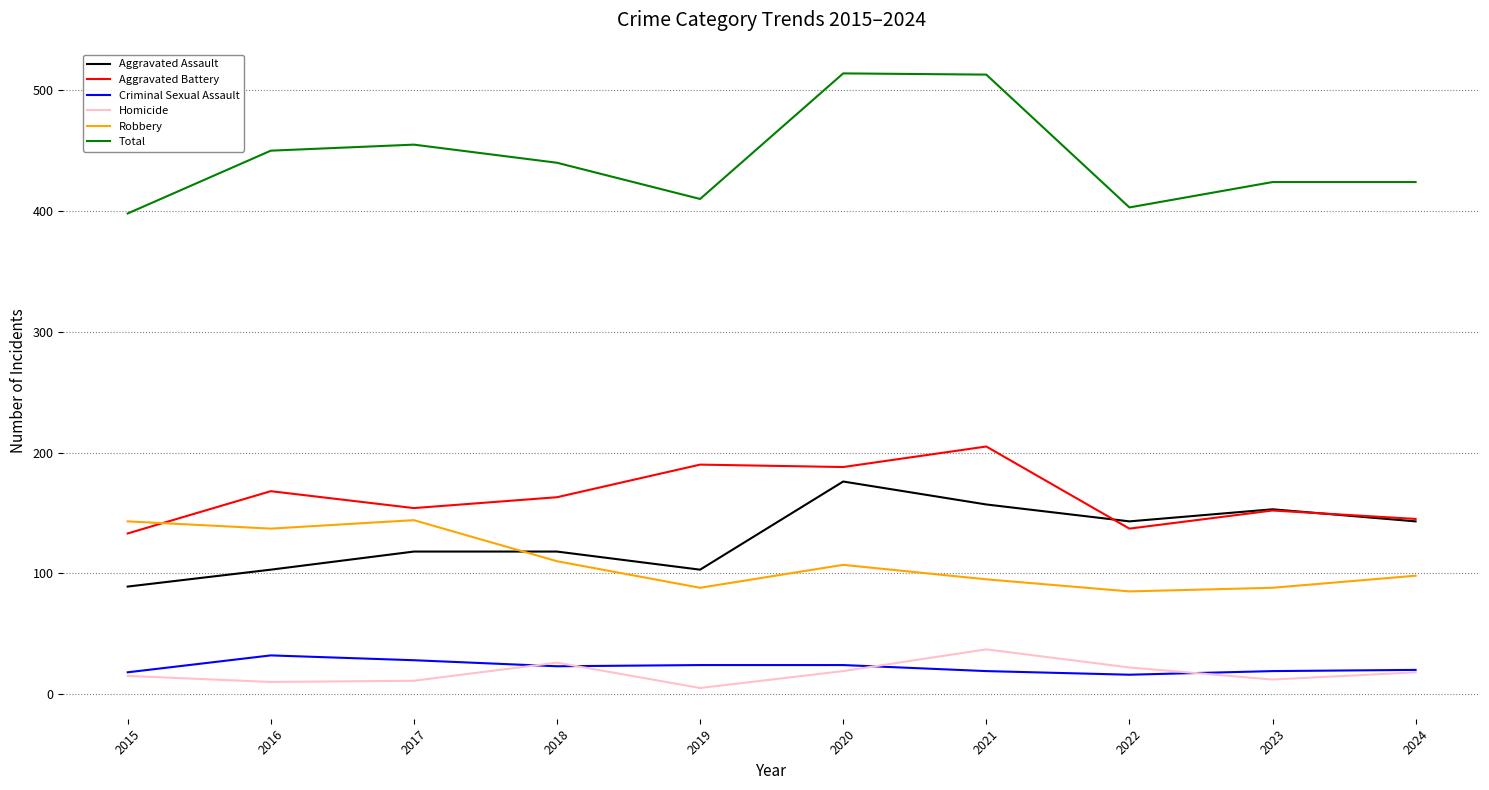

What is the lowest value of the Robbery series?

85